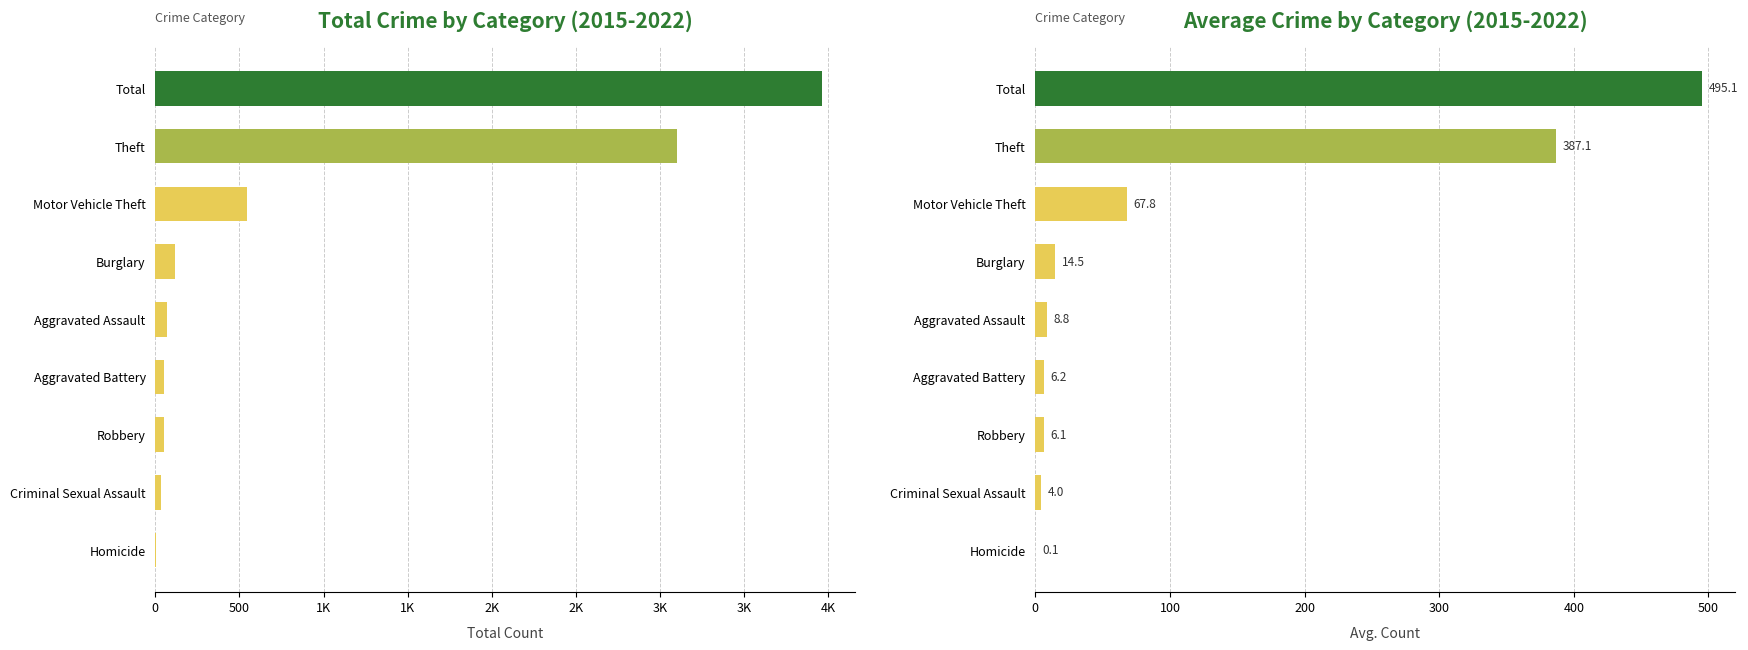

What is the value of the Avg. Crime Count bar at the 5th from the left?

8.8